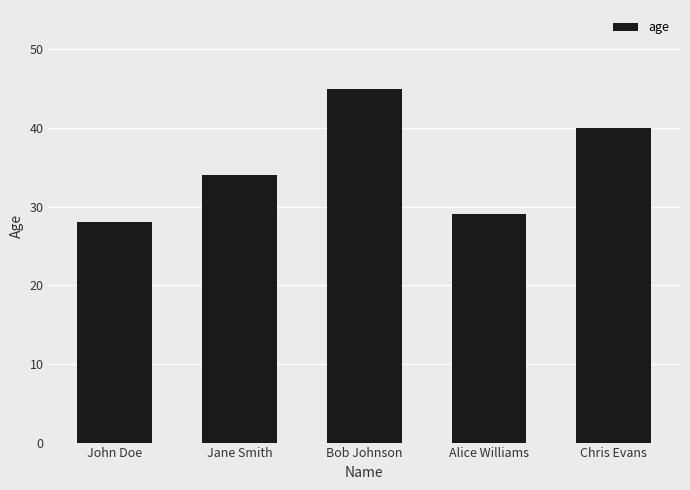

Reading left to right, list all the values displayed in this chart.

28	34	45	29	40